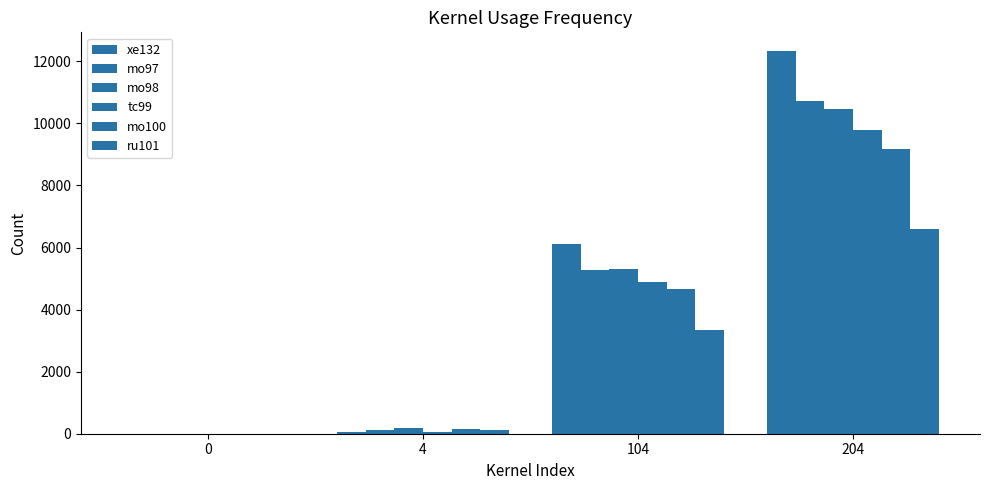

Between 204 and 0, which is larger?

204